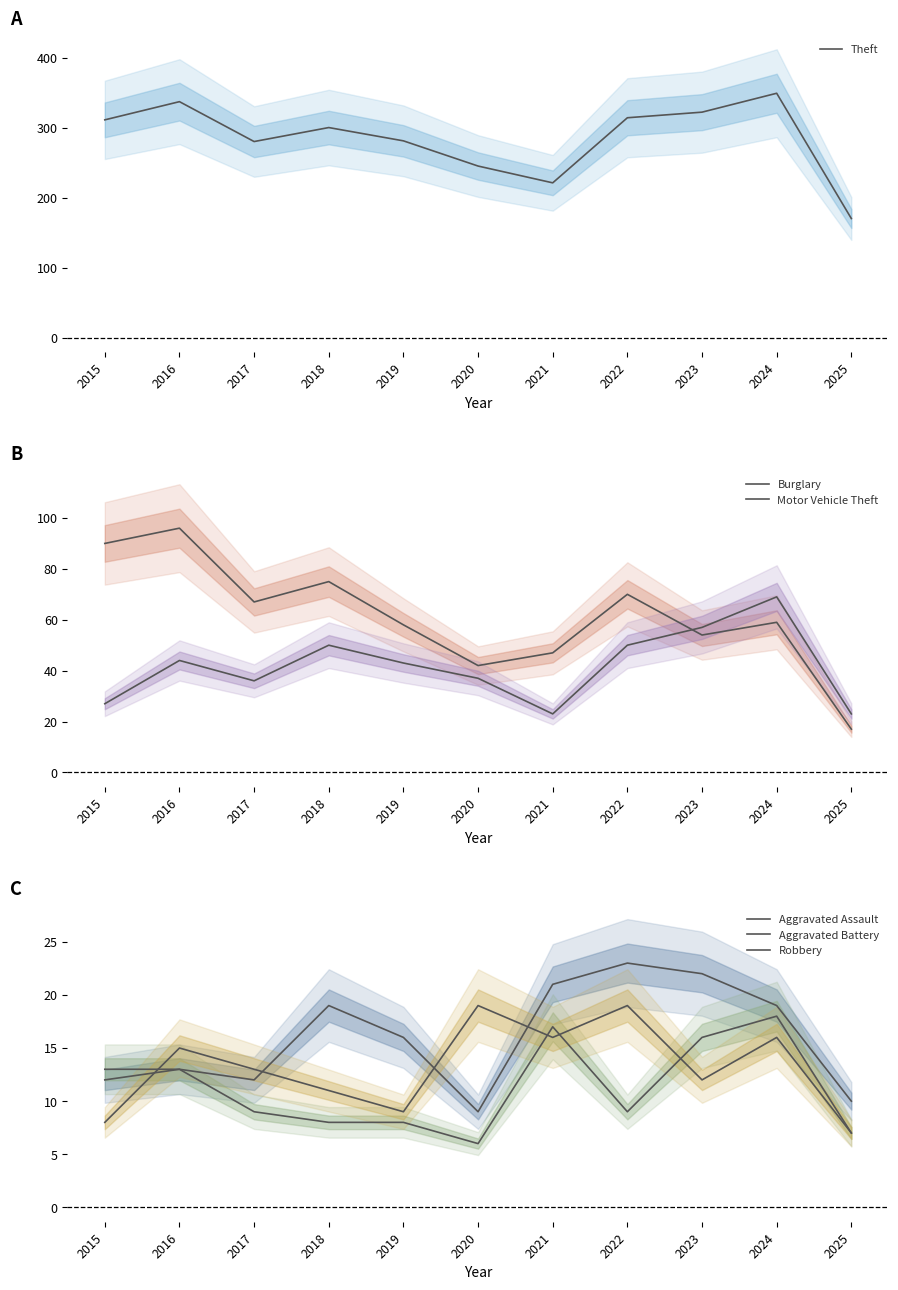

At how many categories does at least one series exceed 21?

11